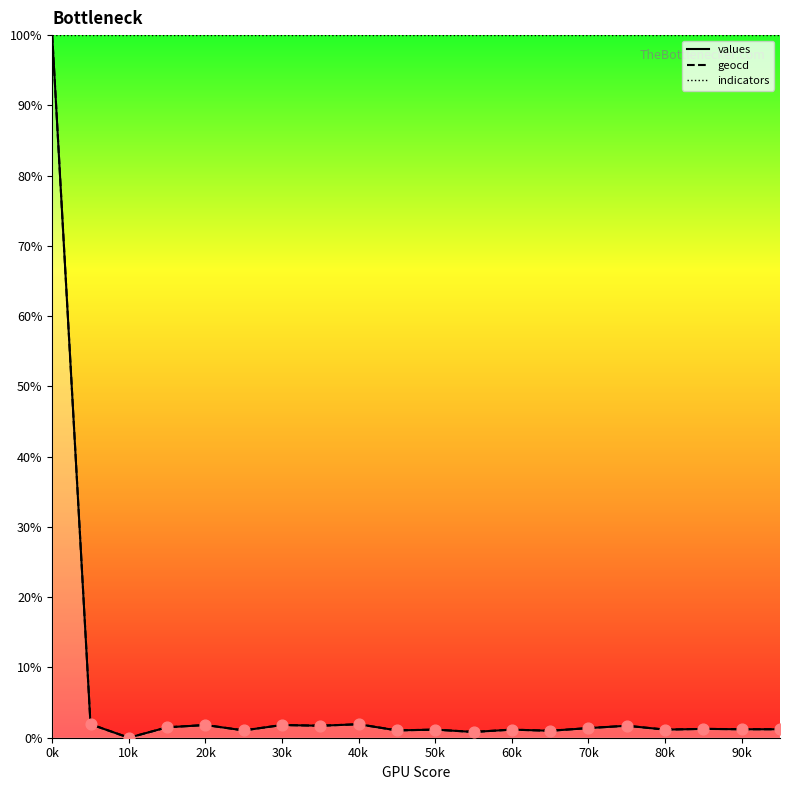

Which series contains the lowest Y value?

values